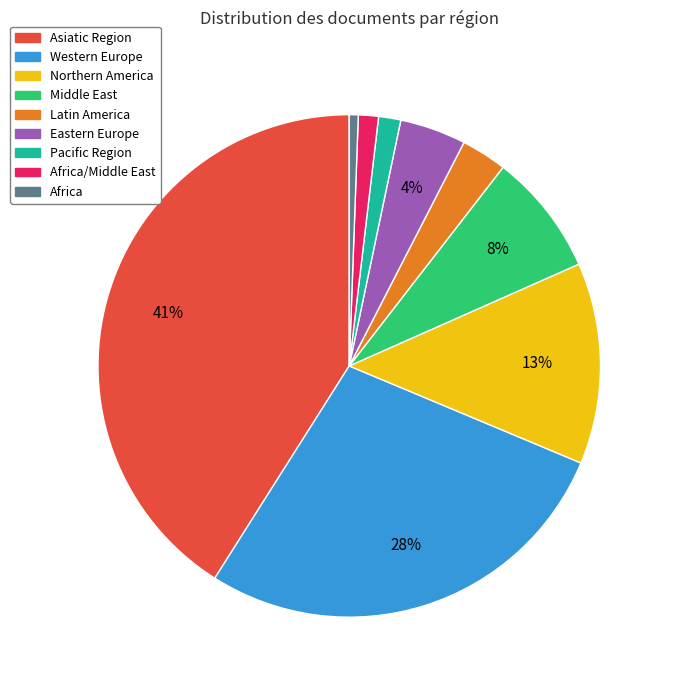

To the nearest percent, what is the difference between the largest and smallest slice percentages?

40%